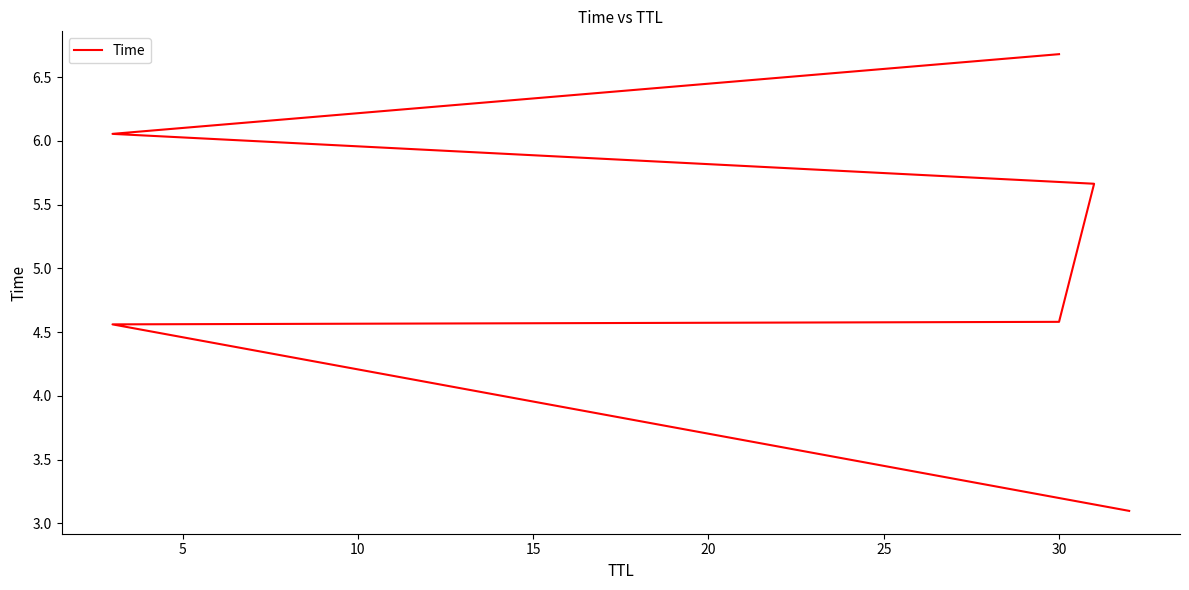

What is the difference between the second highest and minimum values?

3.0